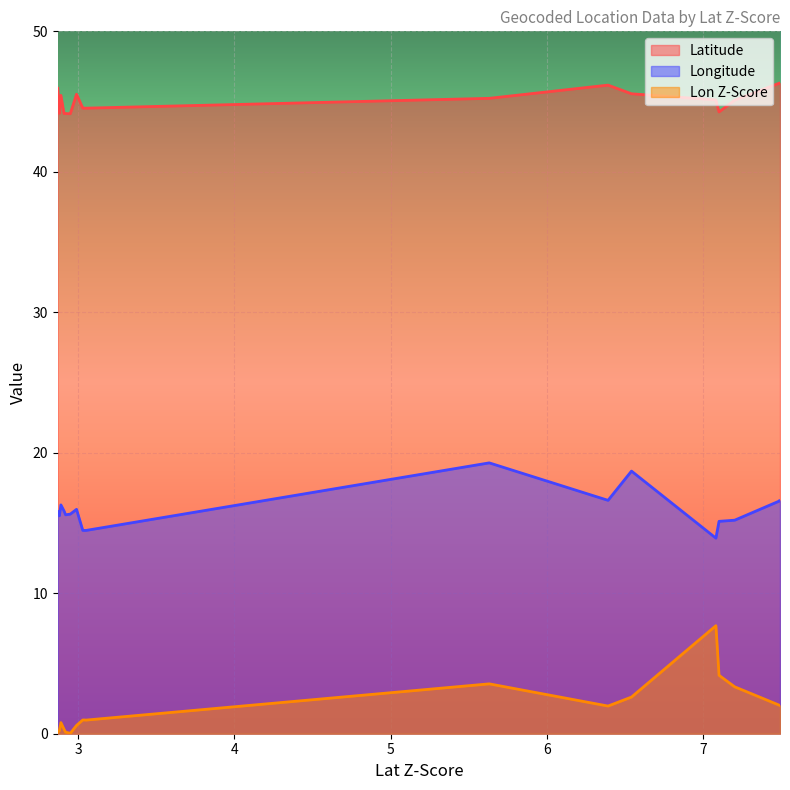

How many interior local peaks does the Latitude series have?

3